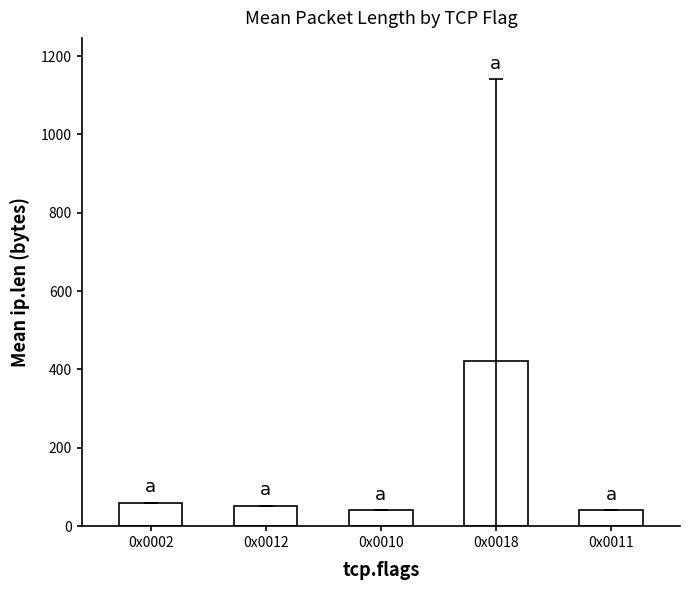

What is the difference between the values at 0x0012 and 0x0018?

370